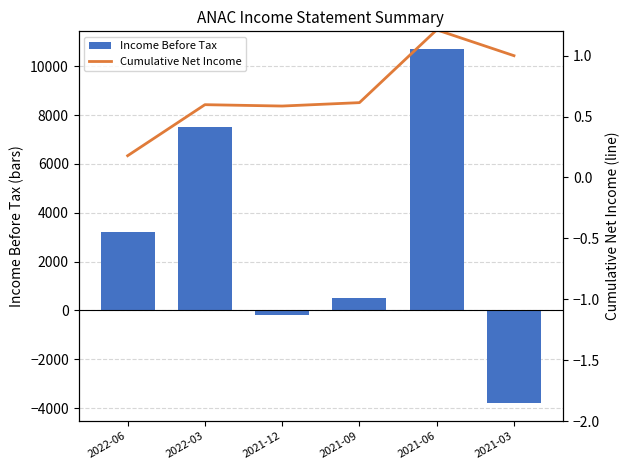

Where is Income Before Tax nearest to the value 3450?

2022-06